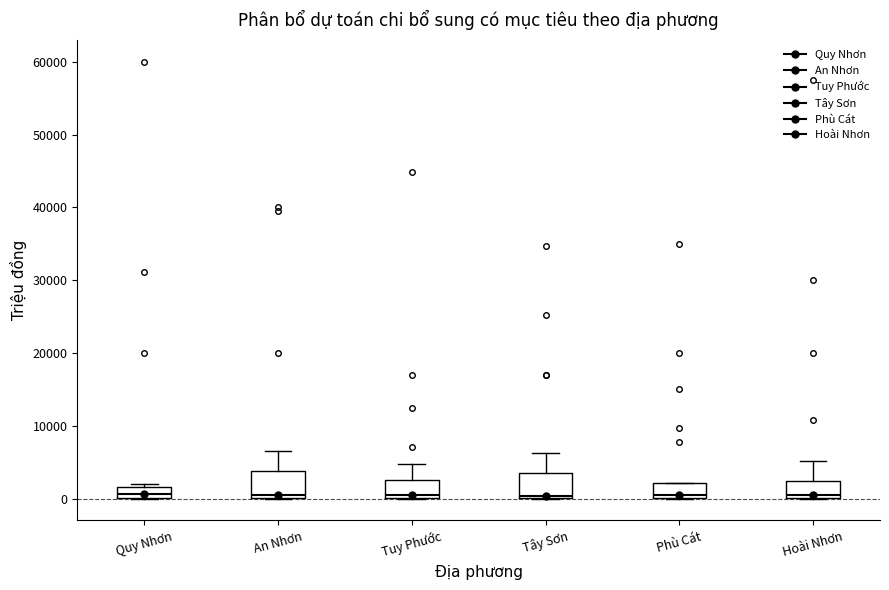

Reading left to right, transcribe this box plot: for each box, give where its median line is, the range the box spans, and where its two whiskers end, as read against the y-axis. The values are not printed on the chart, so give them approximately, as read against the axis.

Quy Nhơn: median 1000, box 0 to 2000, whiskers 0 to 2000 (just above the box's upper edge)
An Nhơn: median 0 (just above the box's lower edge), box 0 to 4000, whiskers 0 to 7000
Tuy Phước: median 1000, box 0 to 3000, whiskers 0 to 5000
Tây Sơn: median 0, box 0 to 4000, whiskers 0 to 6000
Phù Cát: median 1000, box 0 to 2000, whiskers 0 to 2000
Hoài Nhơn: median 1000, box 0 to 2000, whiskers 0 to 5000